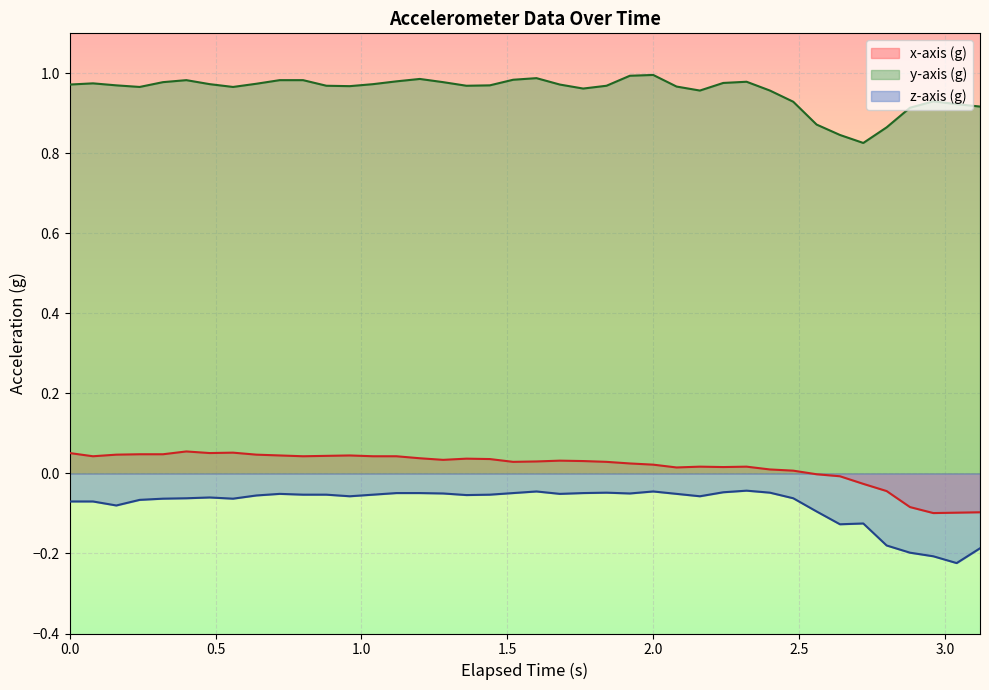

True or false: y-axis (g) and z-axis (g) cross at least once.

False